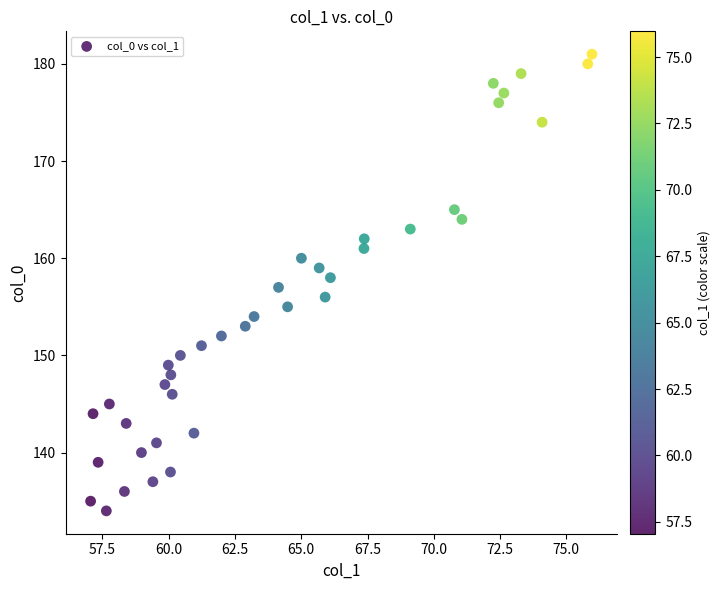

What is the range of Y values (max minus min)?

47